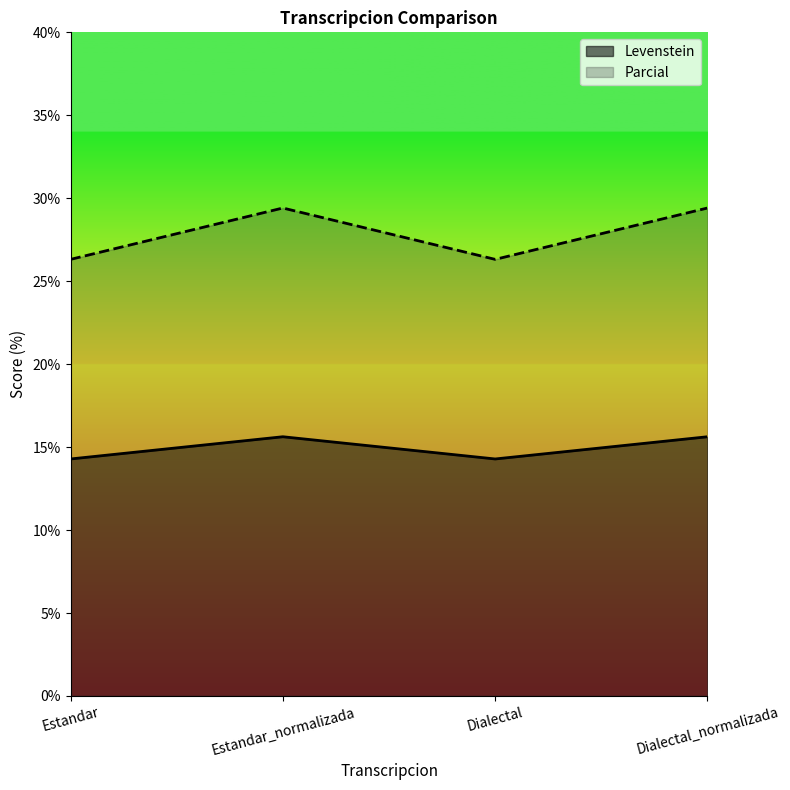

In Levenstein, how many points are higher than both neighbors (excluding endpoints)?

1